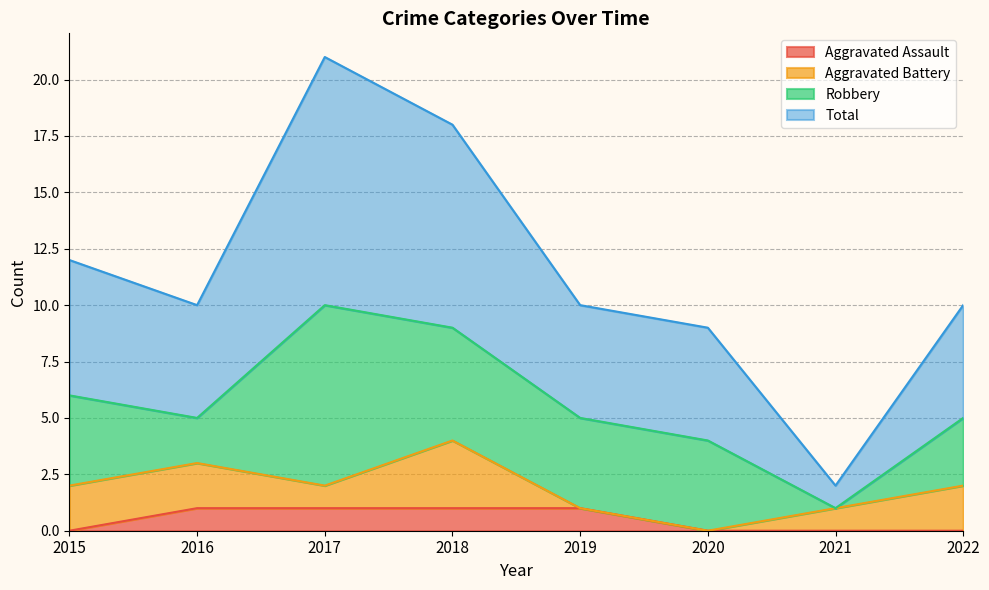

The value of Aggravated Assault at 2017 is 1. True or false?

True